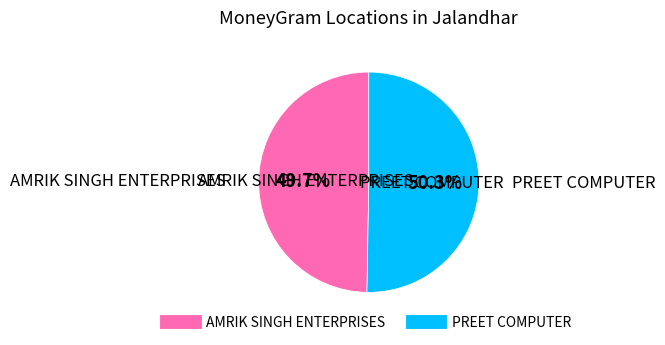

The PREET COMPUTER slice represents 40% of the pie. True or false?

False